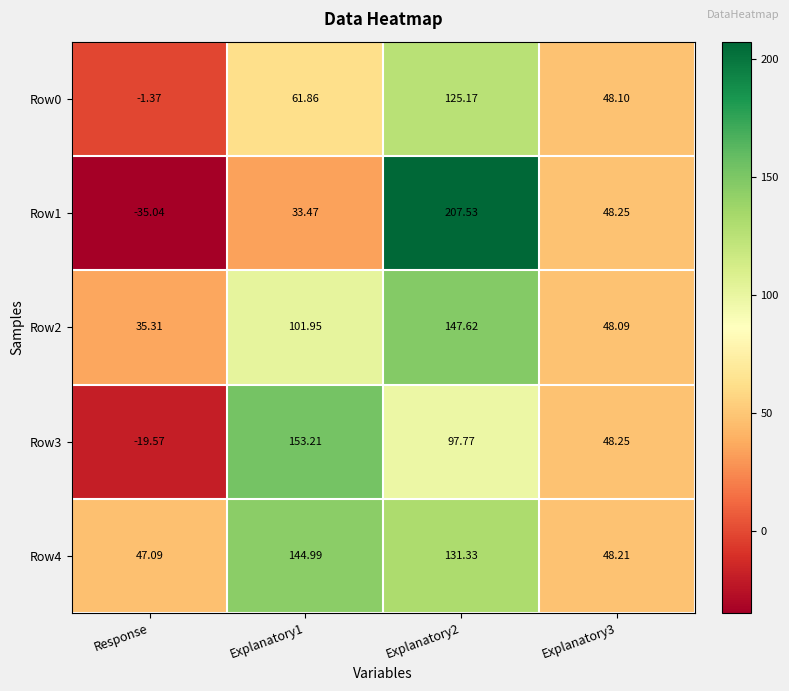

How many positive values does the Row0 series have?

3